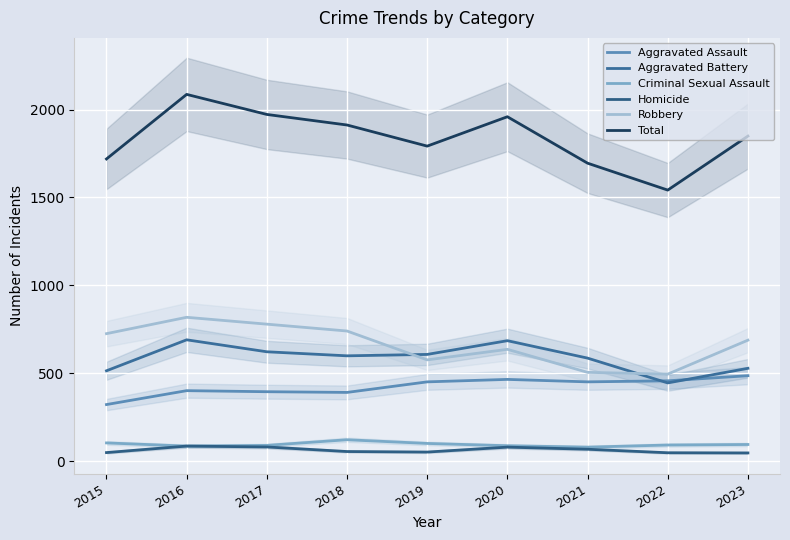

At which category does the chart reach its peak across all series?

2016